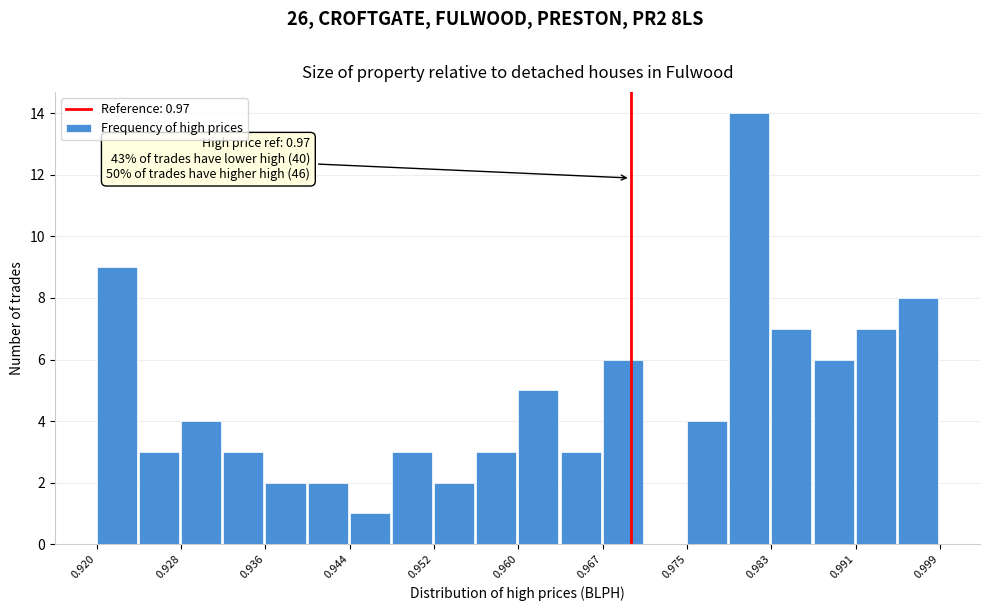

Around what value on the x-axis is the tallest bar? Give the approximate position of its centre, as read against the axis.

0.981